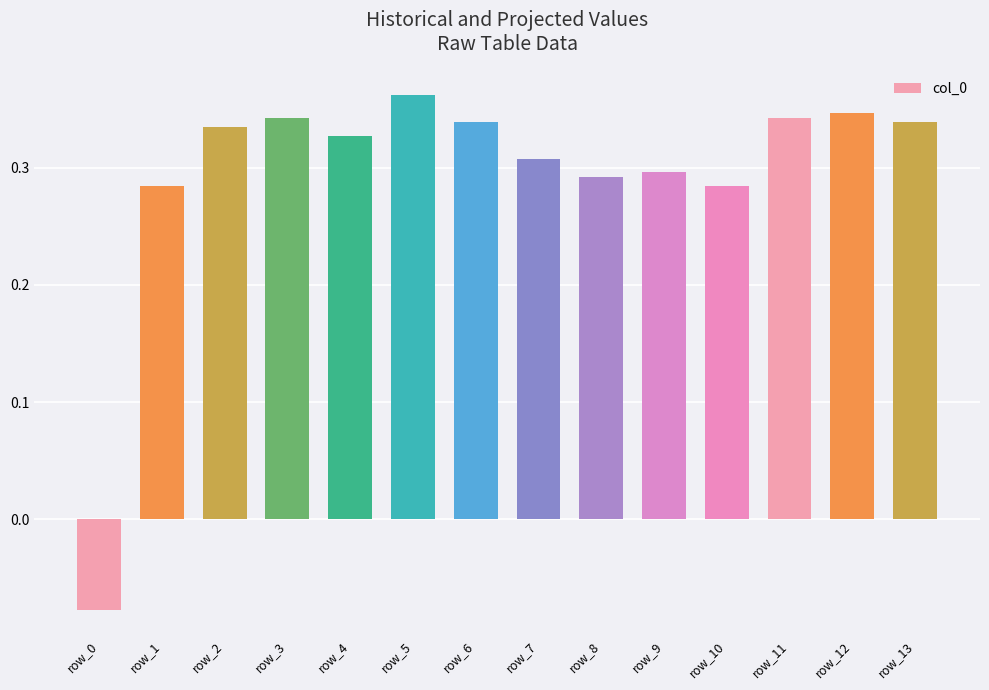

Is it true that the value at row_11 is 0.2?

False